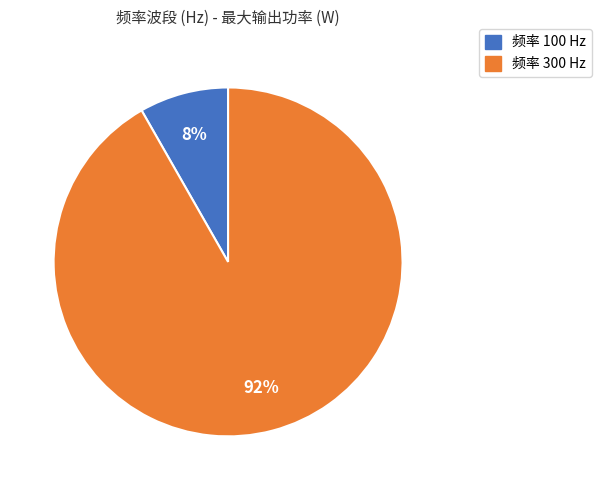

Count the number of slices in the pie.

2